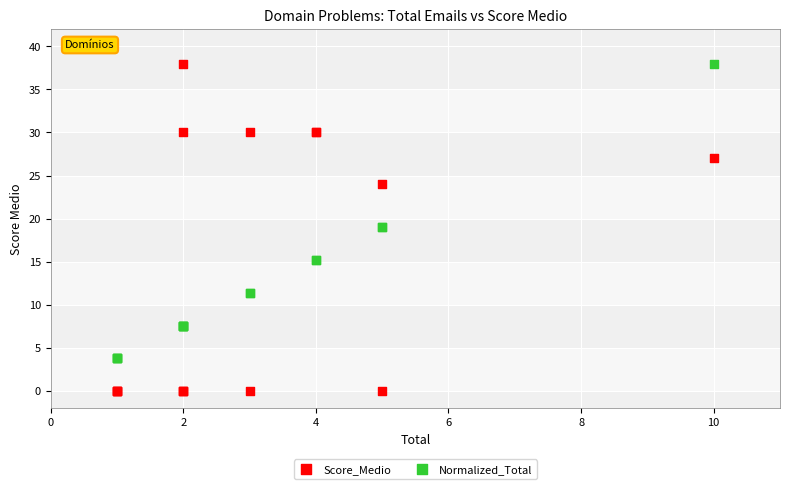

Which series reaches the minimum Y coordinate?

Score_Medio